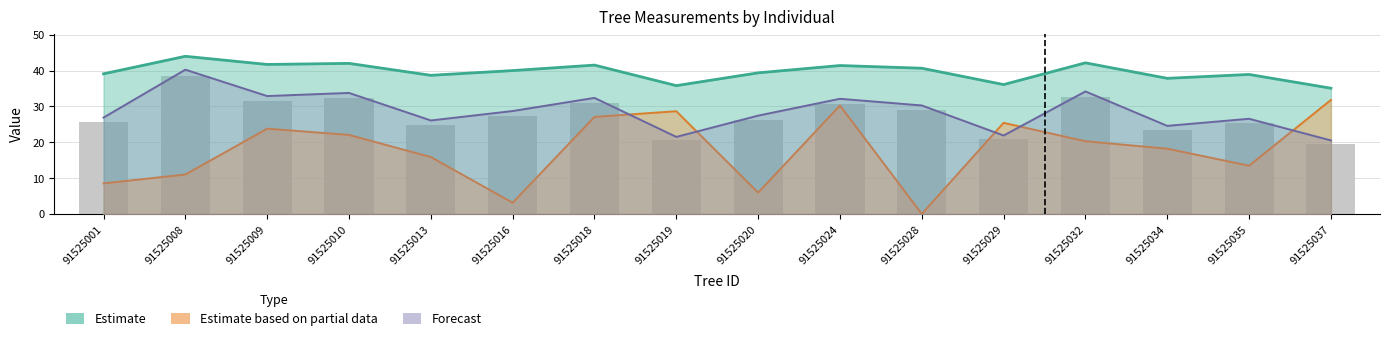

Which series changed the most between 91525018 and 91525028?

bal